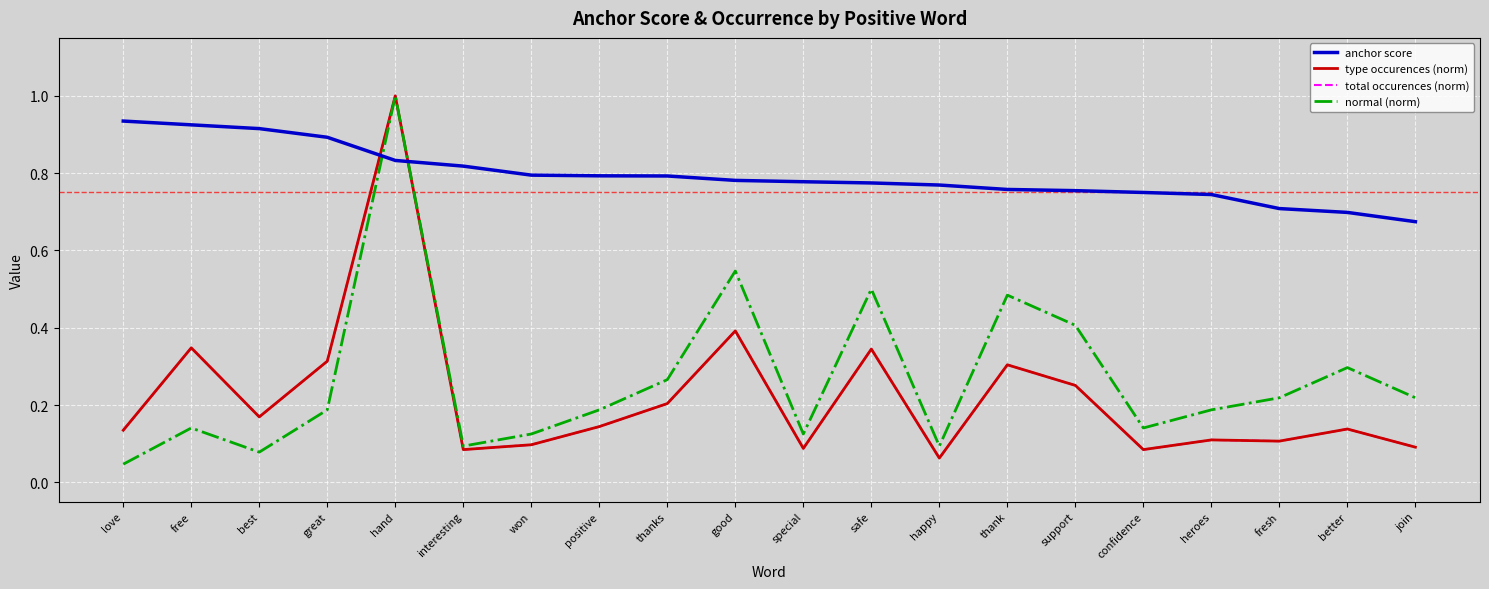

What is the difference between the maximum and minimum values in the type occurences (norm) series?

0.9